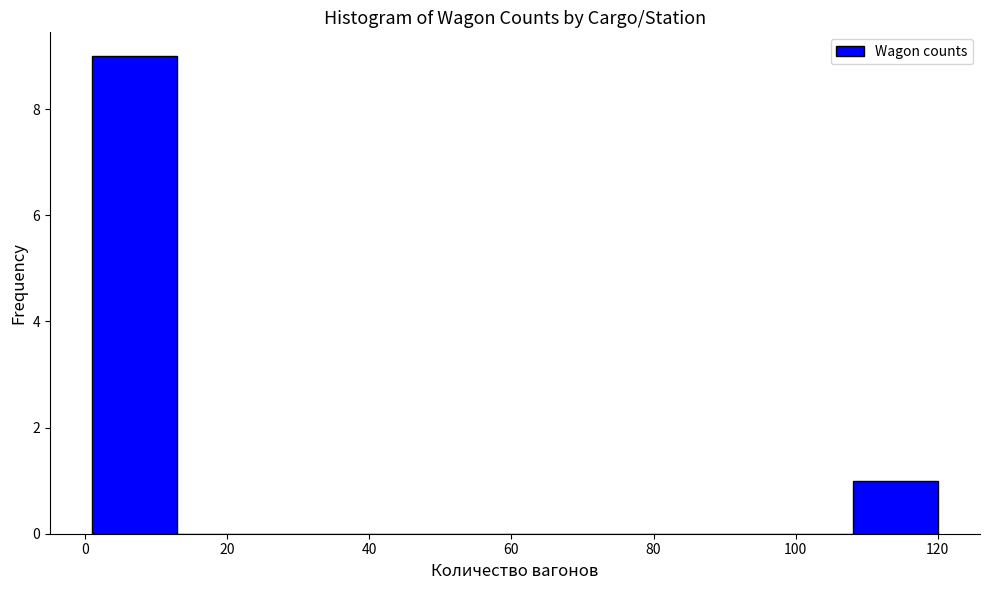

What is the height of the bar covering 108 to 120 on the x-axis? Neither the bar edges nor the heights are printed on the chart, so give them approximately, as read against the axes.

1